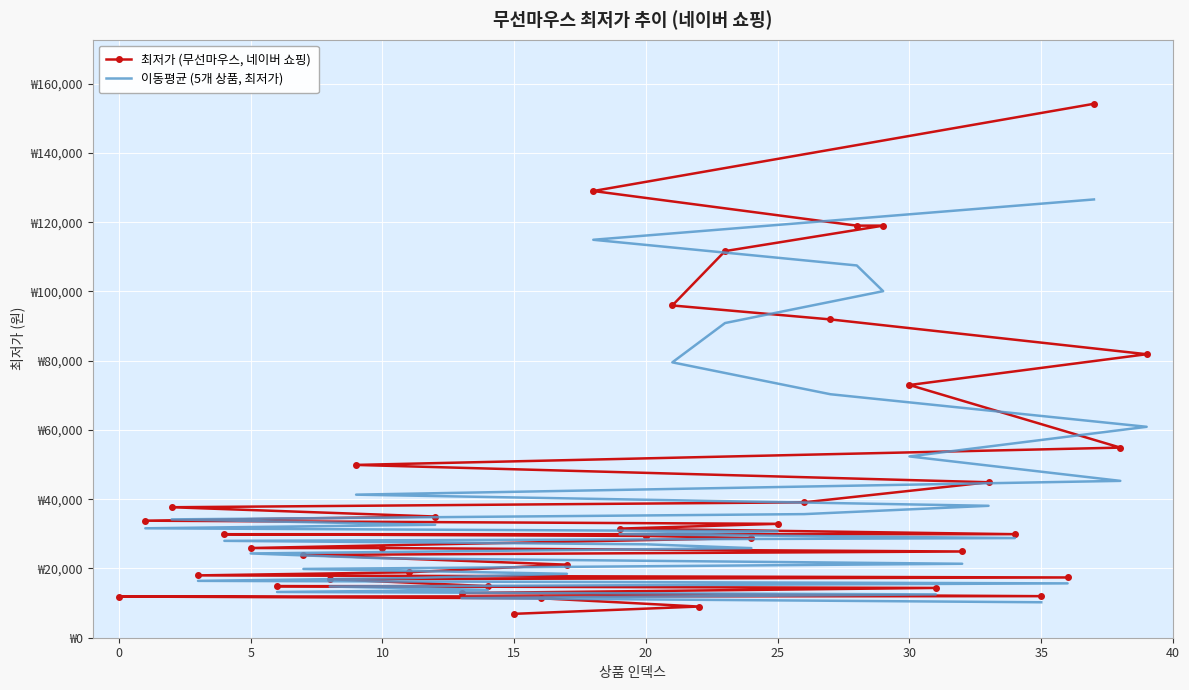

What is the value of the 22nd point from the left?

95950